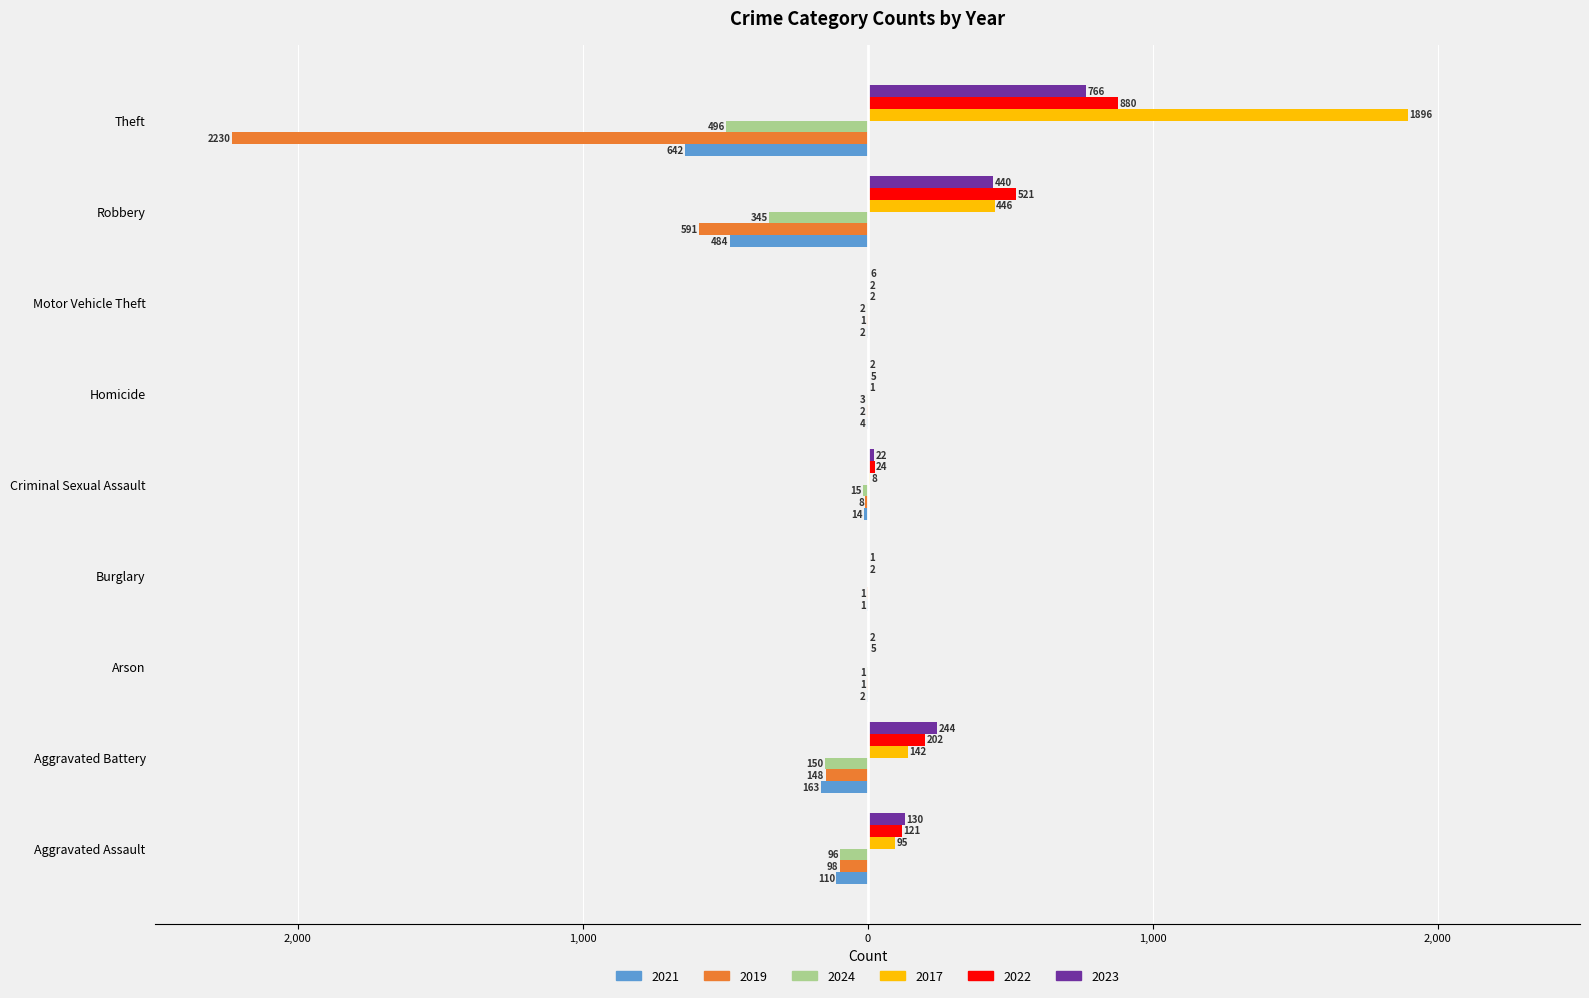

Which series has the largest total across all categories?

2017